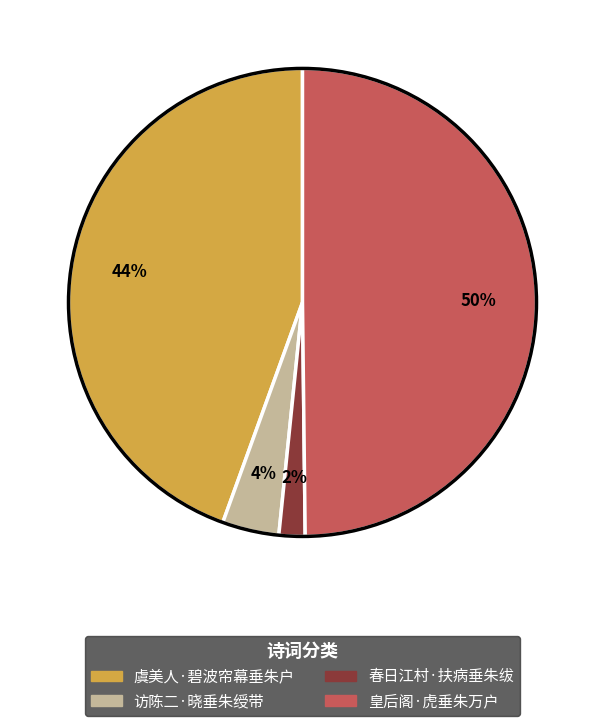

How many segments does this pie chart have?

4